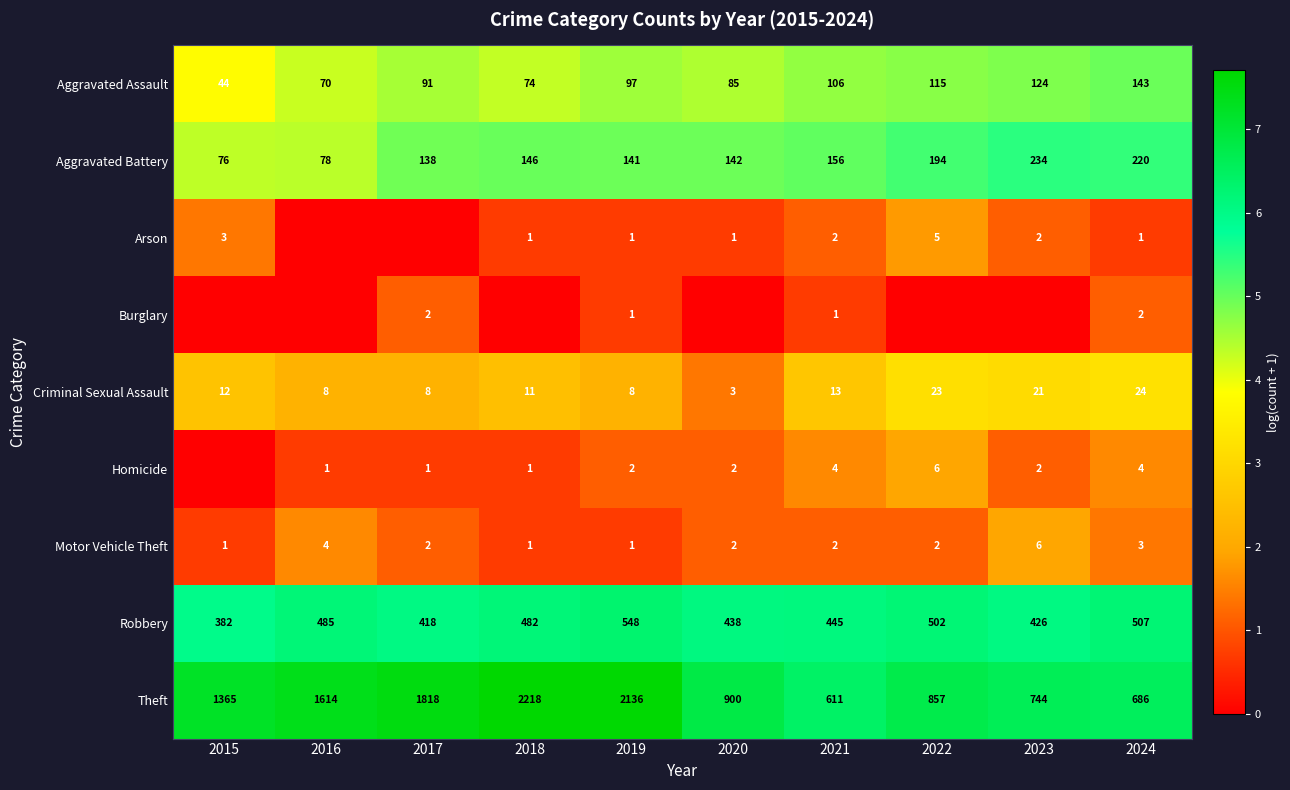

At which category is the sum across all series the highest?

2024